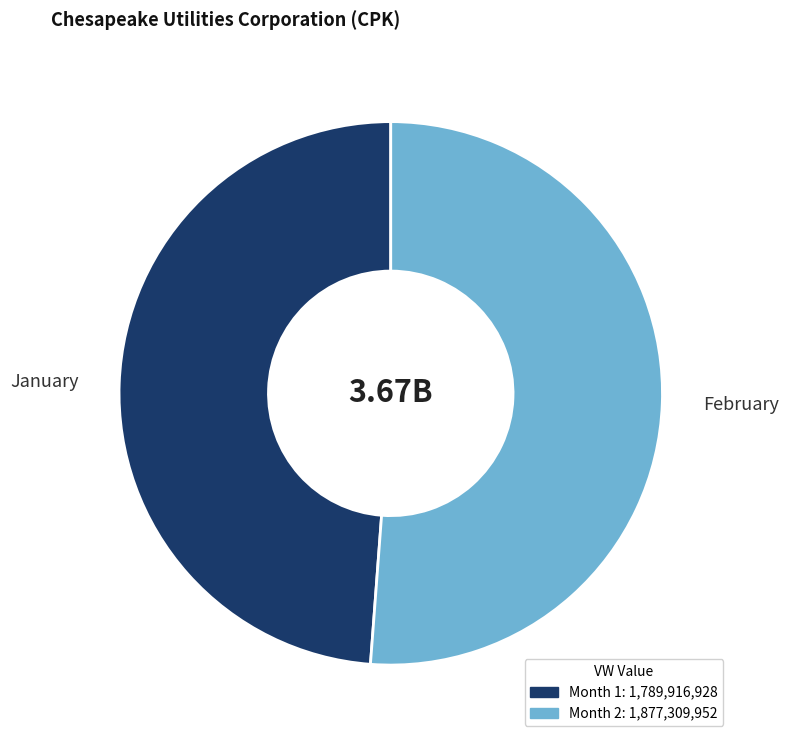

Is there any slice that represents more than half of the pie?

Yes